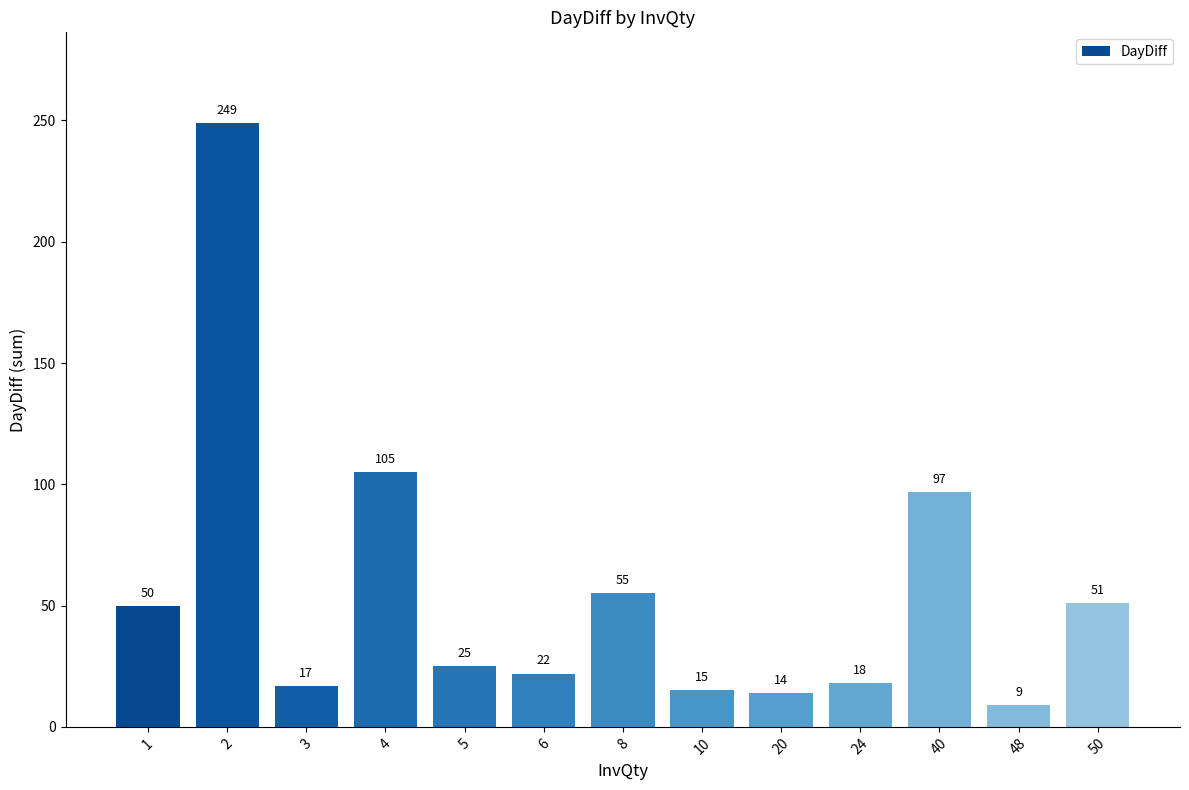

What is the greatest value displayed?

249